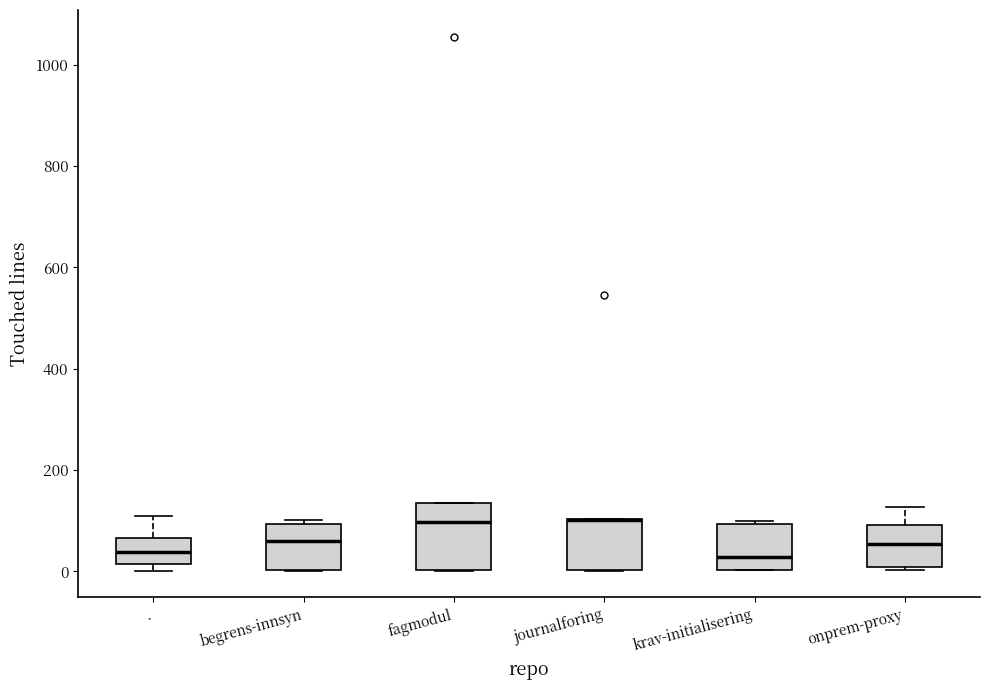

Reading left to right, transcribe this box plot: for each box, give where its median line is, the range the box spans, and where its two whiskers end, as read against the y-axis. The values are not printed on the chart, so give them approximately, as read against the axis.

.: median 40, box 20 to 60, whiskers 0 to 100
begrens-innsyn: median 60, box 0 to 100, whiskers 0 to 100 (just above the box's upper edge)
fagmodul: median 100, box 0 to 140, whiskers 0 to 140
journalforing: median 100 (drawn on the box's upper edge), box 0 to 100, whiskers 0 to 100
krav-initialisering: median 20, box 0 to 100, whiskers 0 to 100
onprem-proxy: median 60, box 0 to 100, whiskers 0 (just below the box's lower edge) to 120